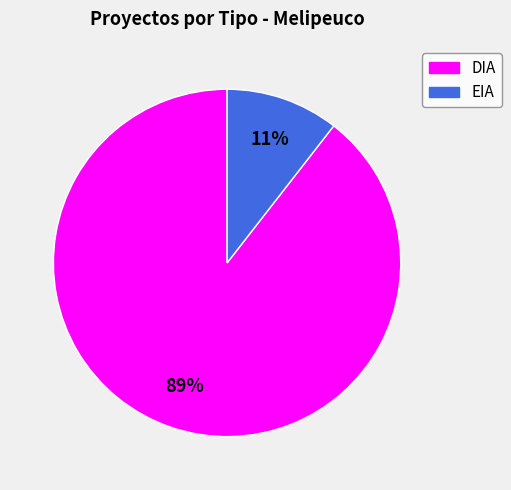

What percentage is the EIA slice, to the nearest percent?

11%